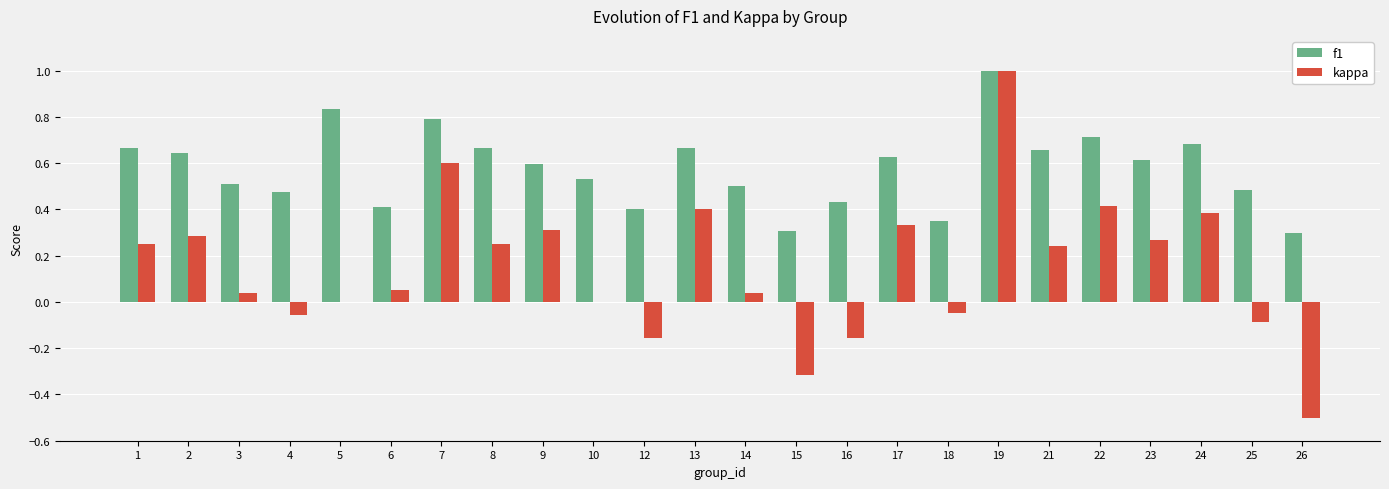

What is the sum of all f1 values?

13.9